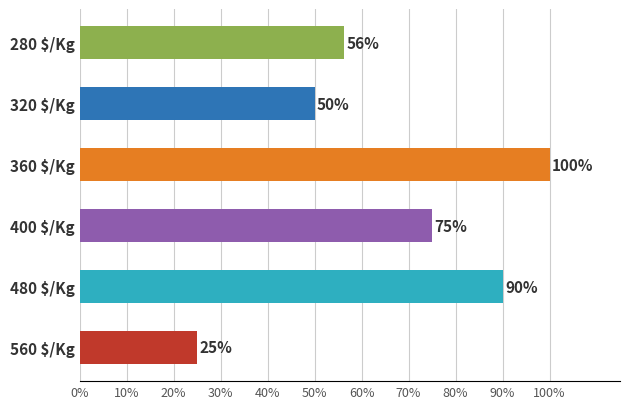

The value at 360 $/Kg is 148.2. True or false?

False